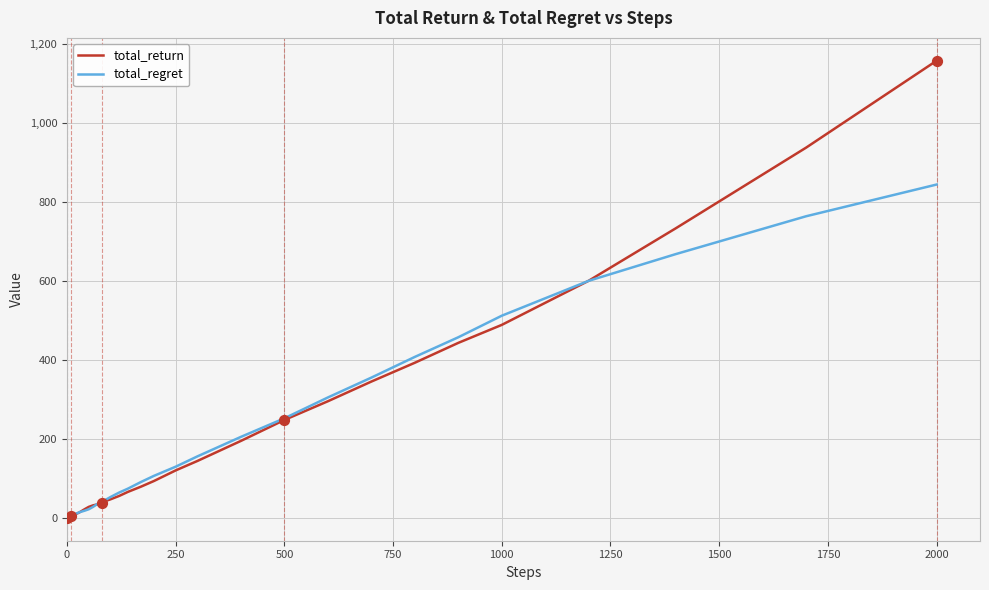

Which series has the largest range (max minus min)?

total_return